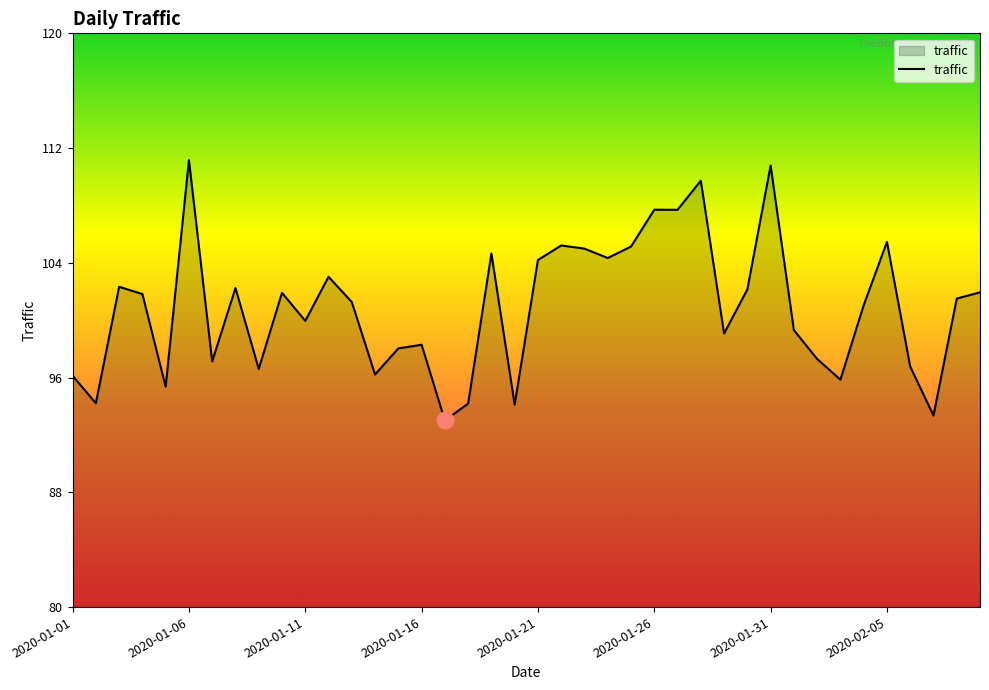

Does the chart display data point markers on the line(s)?

No